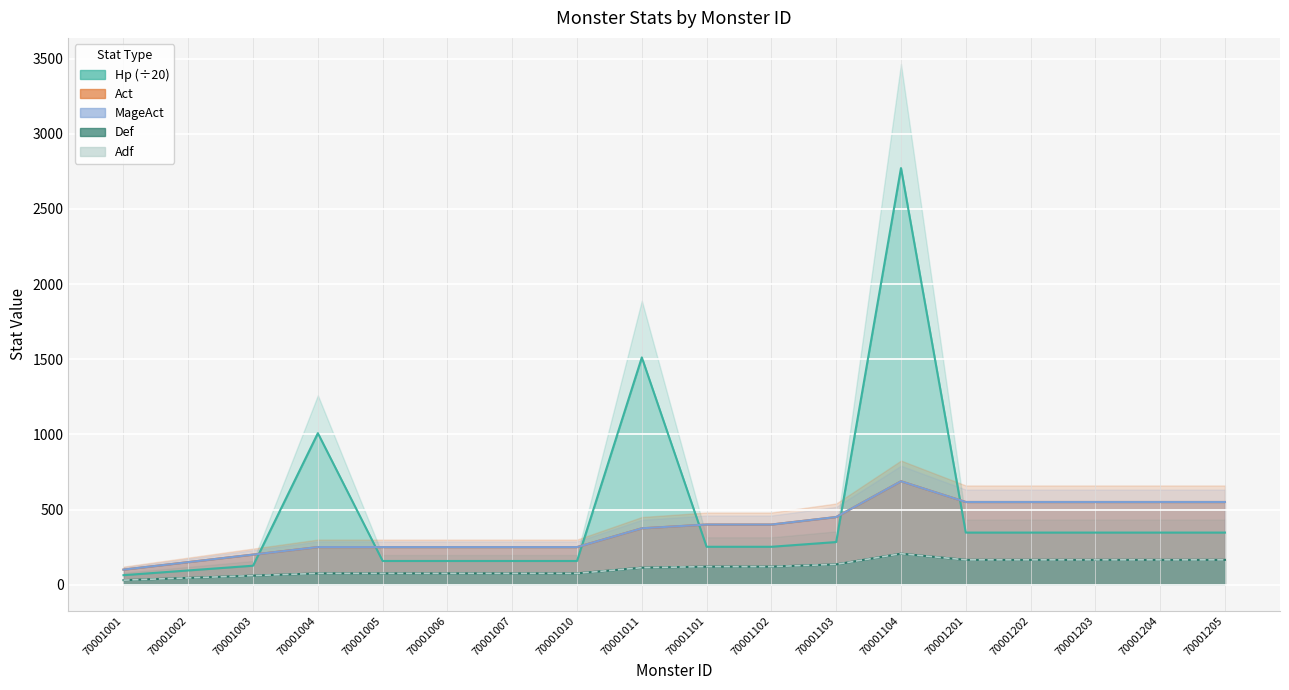

At which category is the sum across all series the highest?

70001104